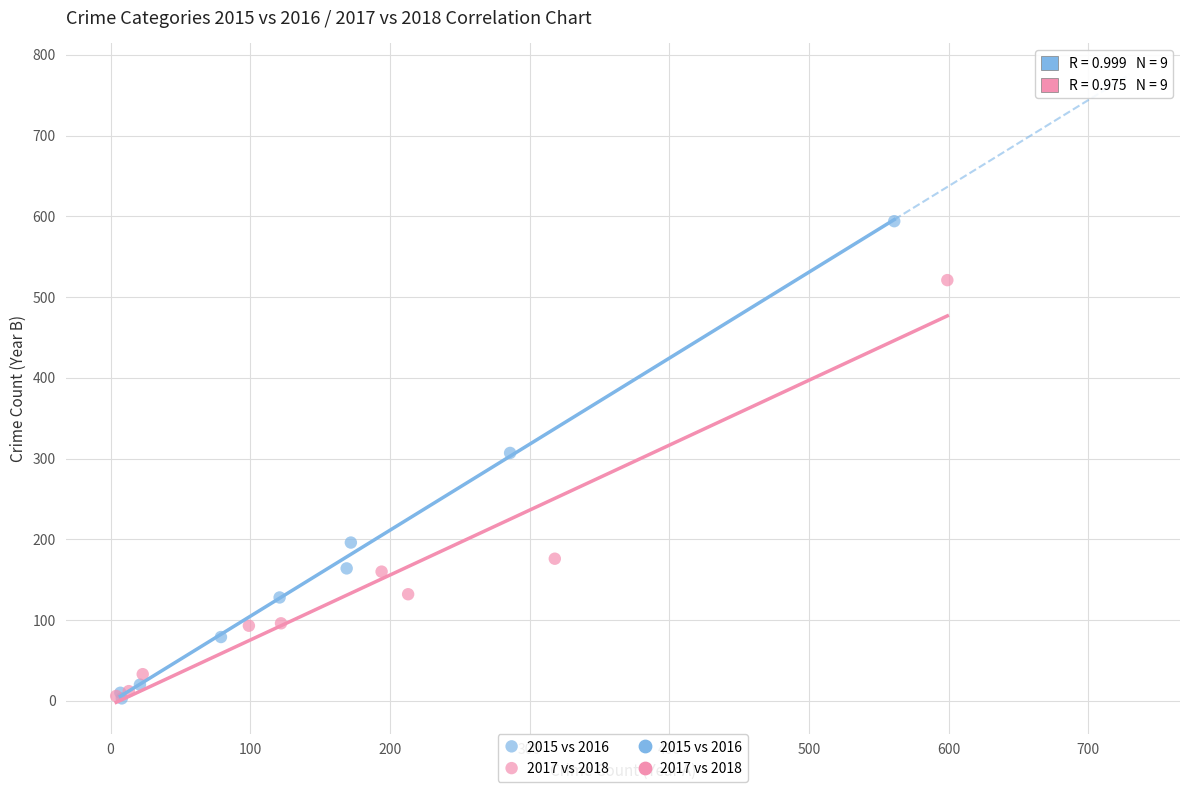

Which series reaches the maximum Y coordinate?

2015 vs 2016